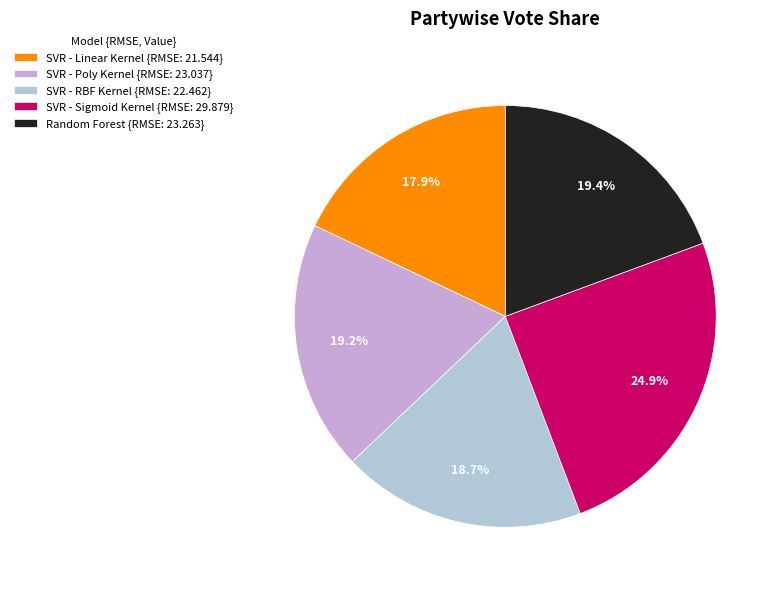

The SVR - Sigmoid Kernel slice represents 25% of the pie. True or false?

True